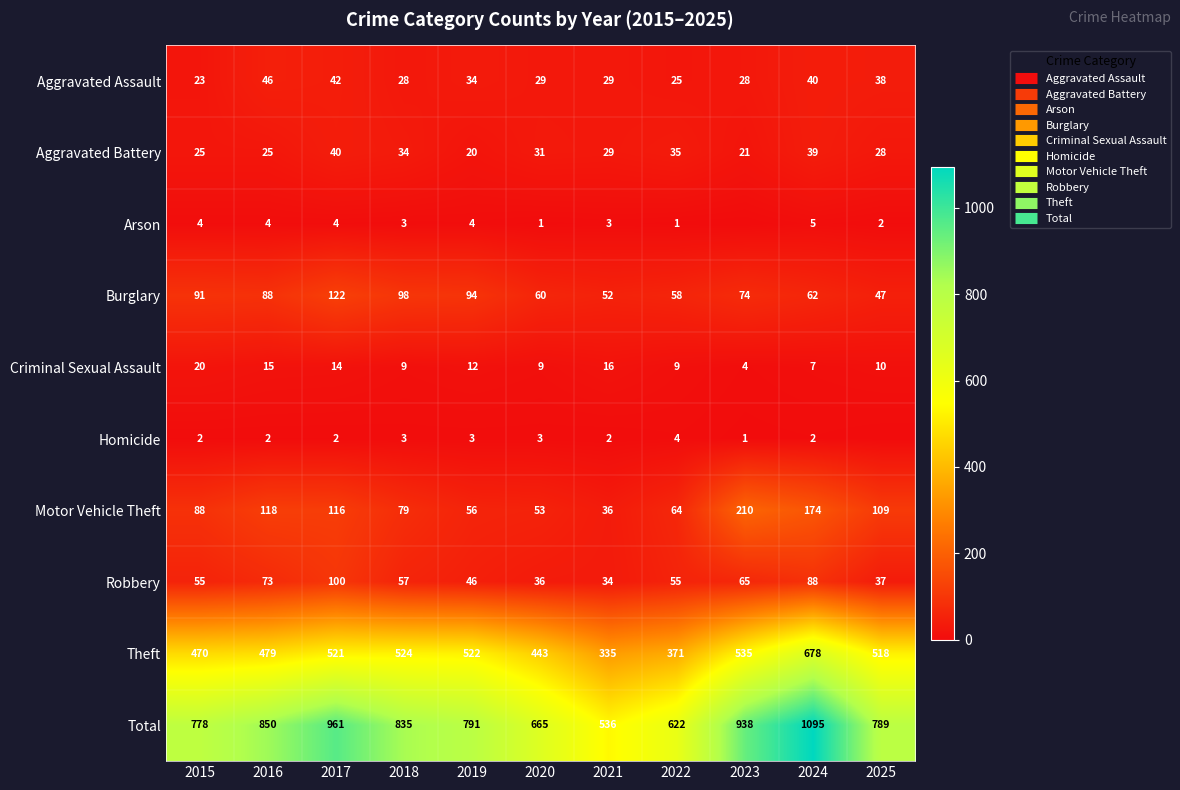

Which has a higher value, 2020 or 2023?

2020